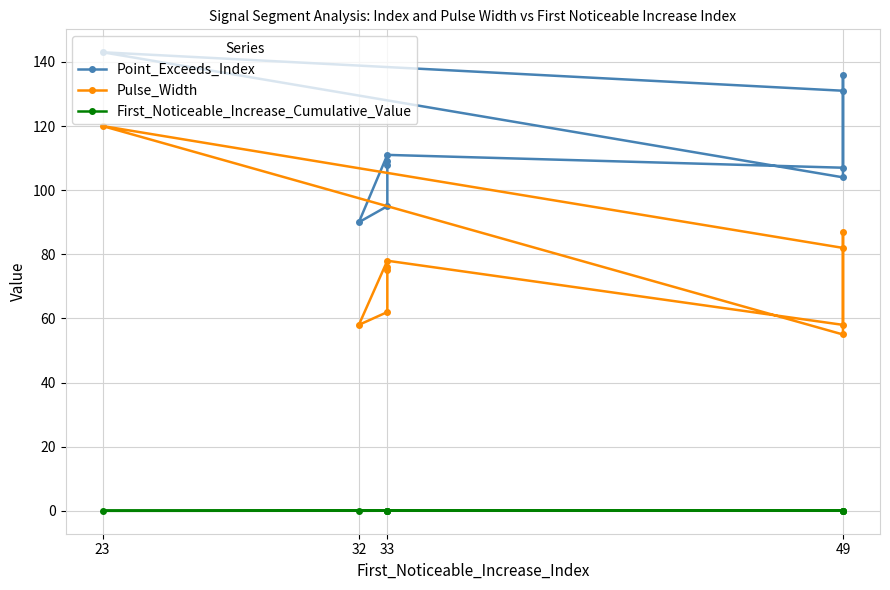

How many lines are shown in the chart?

3